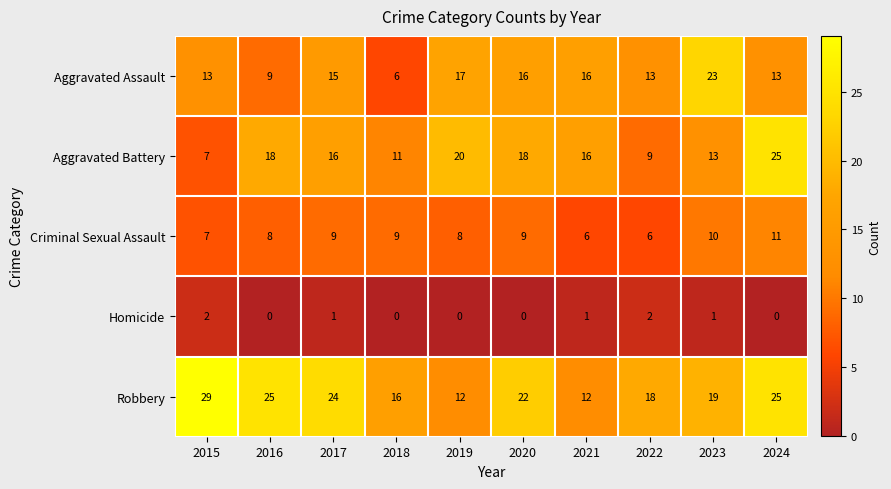

Count the Aggravated Battery values in the range 11 to 18.

6